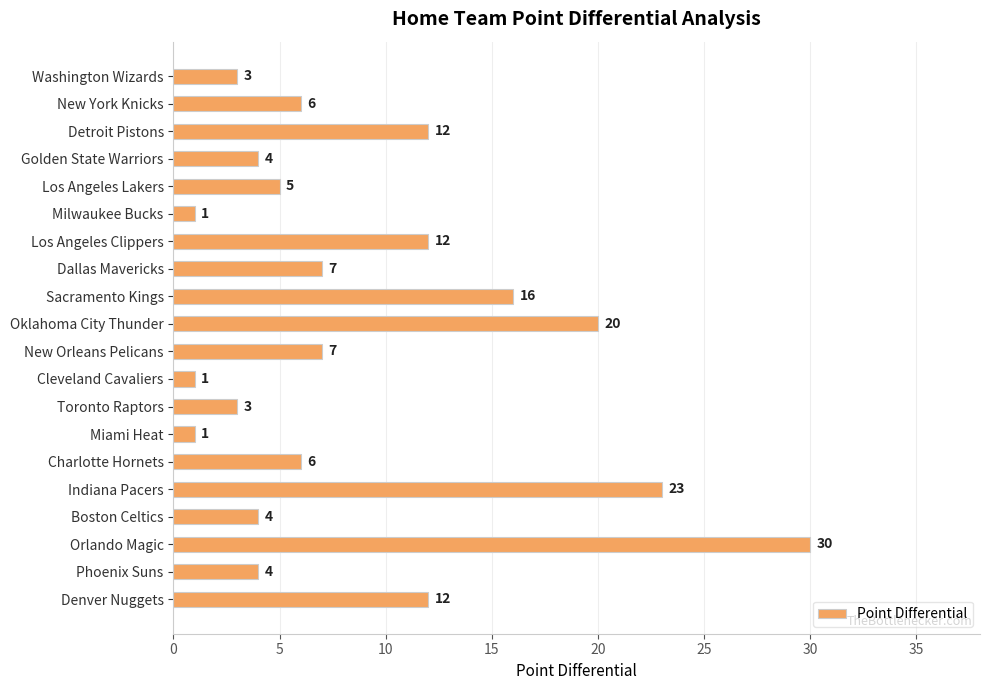

Between Detroit Pistons and Charlotte Hornets, which is larger?

Detroit Pistons